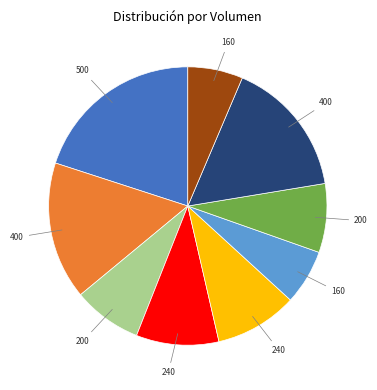

Does any single category account for the majority?

No